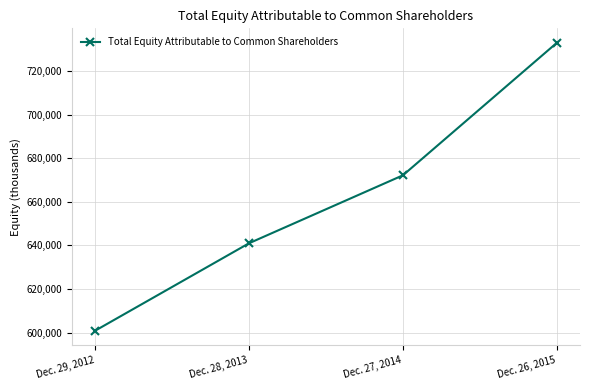

Does the chart have visible grid lines?

Yes